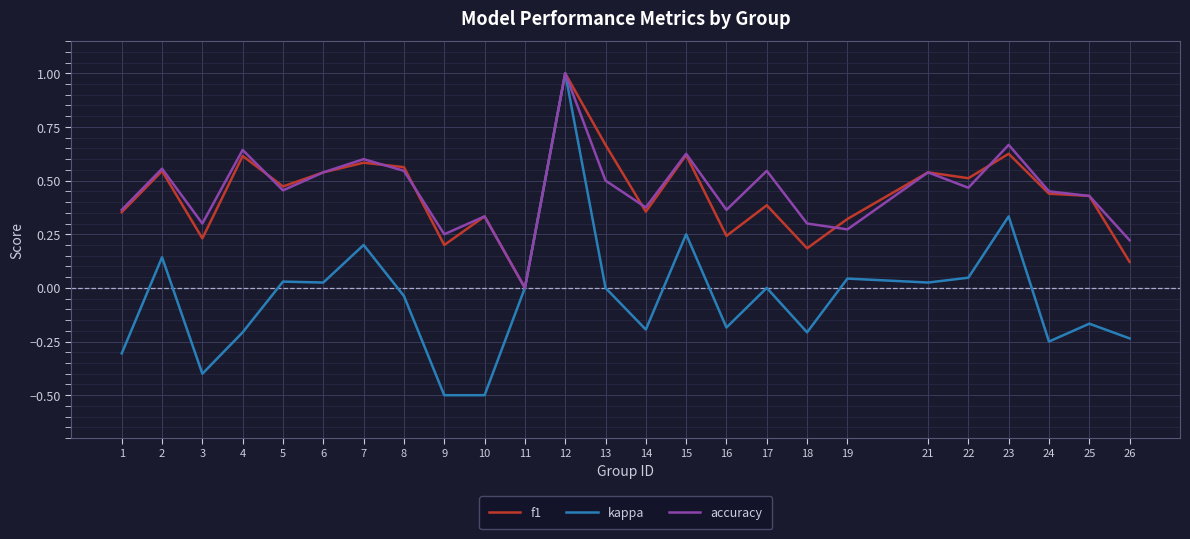

Which category has the highest value in the accuracy series?

12